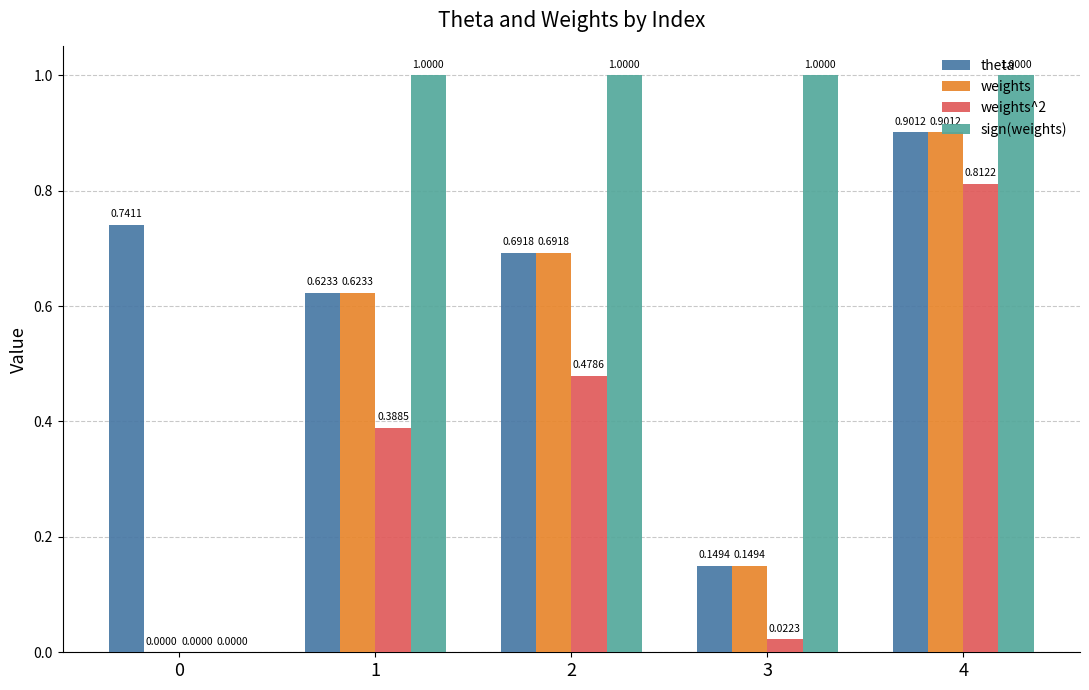

True or false: theta has a value of 0.2 at 3.

False